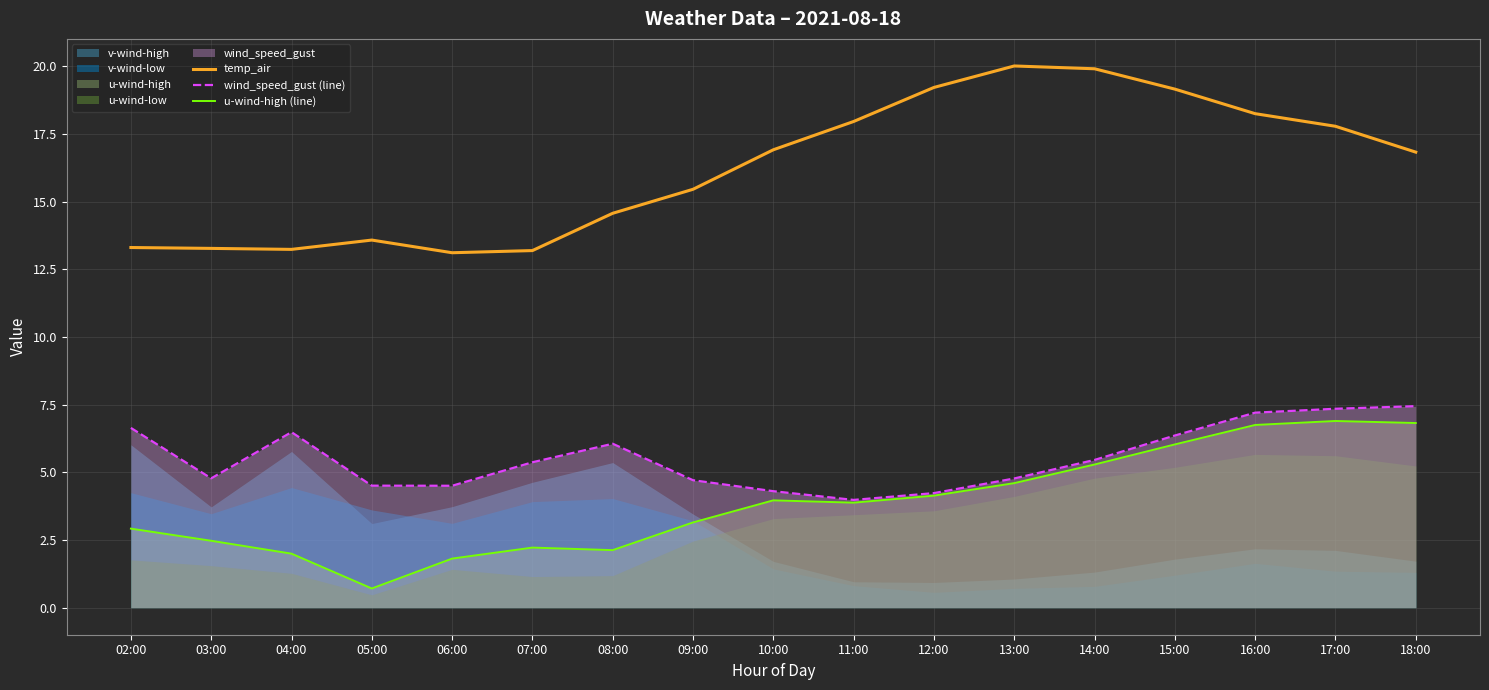

Rank the categories by temp_air value from highest to lowest.

13:00, 14:00, 12:00, 15:00, 16:00, 11:00, 17:00, 10:00, 18:00, 09:00, 08:00, 05:00, 02:00, 03:00, 04:00, 07:00, 06:00